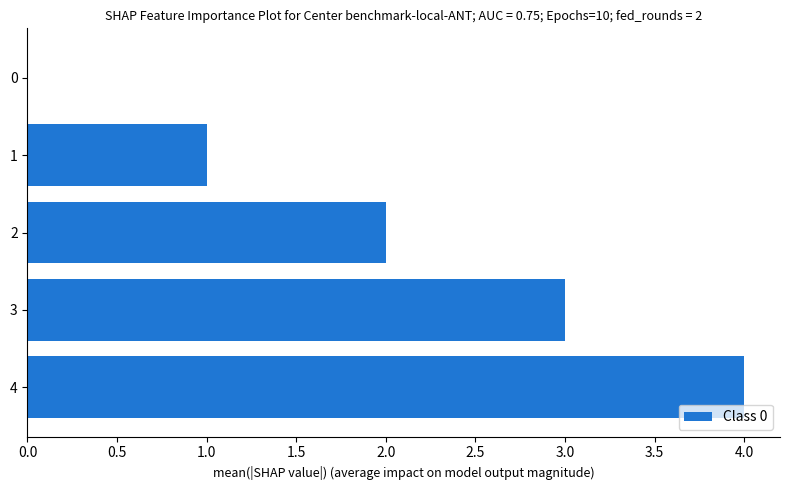

What is the sum of all values?

10